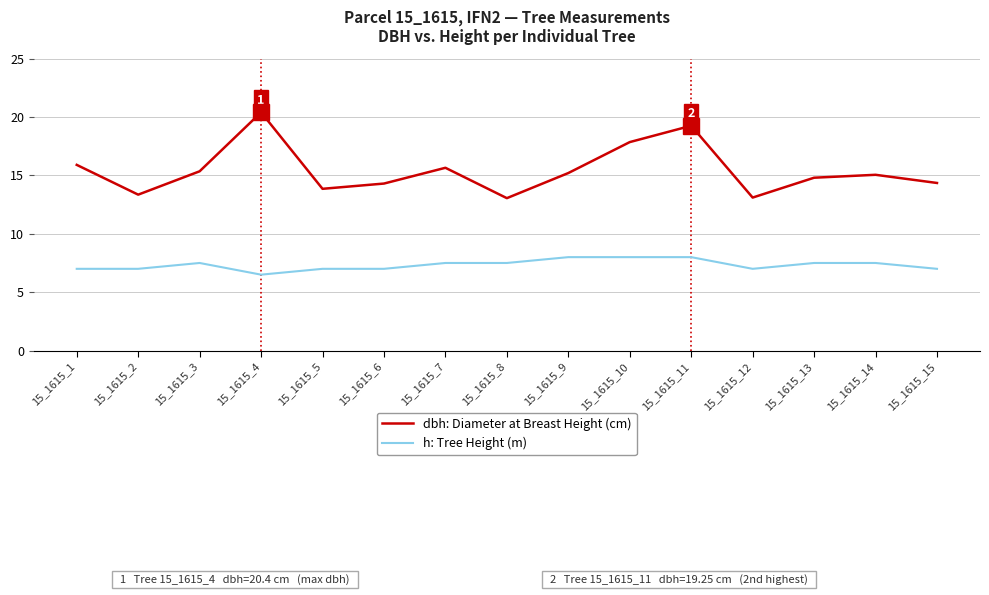

At 15_1615_6, list the series in order from smallest to largest.

h: Tree Height (m), dbh: Diameter at Breast Height (cm)